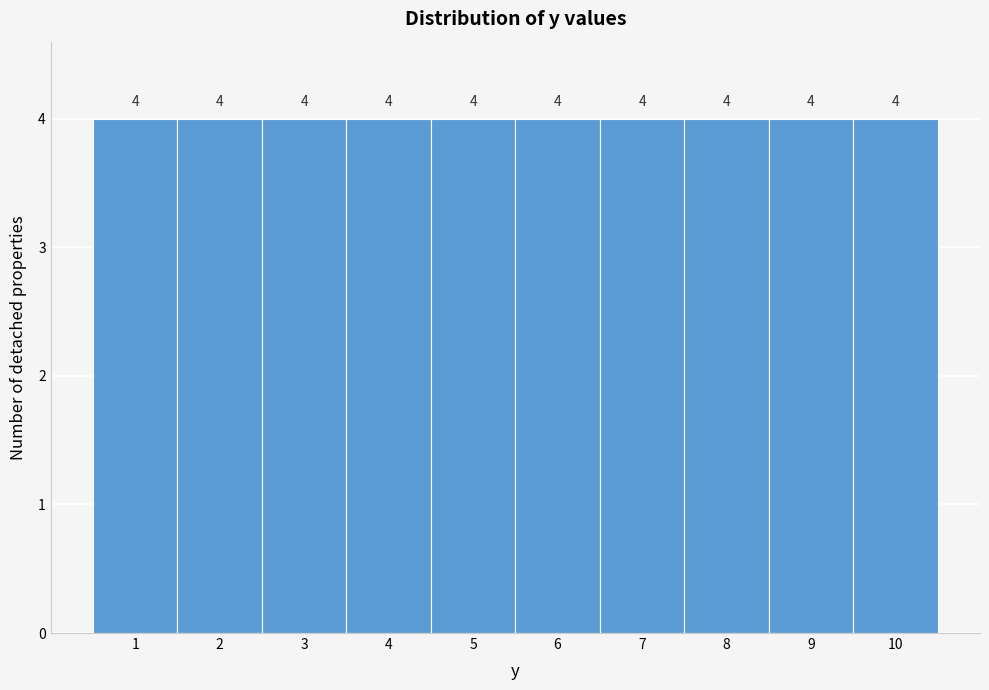

Reading left to right, list every bar in this chart as the range it spans on the x-axis followed by its height.

0.5 to 1.5: 4
1.5 to 2.5: 4
2.5 to 3.5: 4
3.5 to 4.5: 4
4.5 to 5.5: 4
5.5 to 6.5: 4
6.5 to 7.5: 4
7.5 to 8.5: 4
8.5 to 9.5: 4
9.5 to 10.5: 4